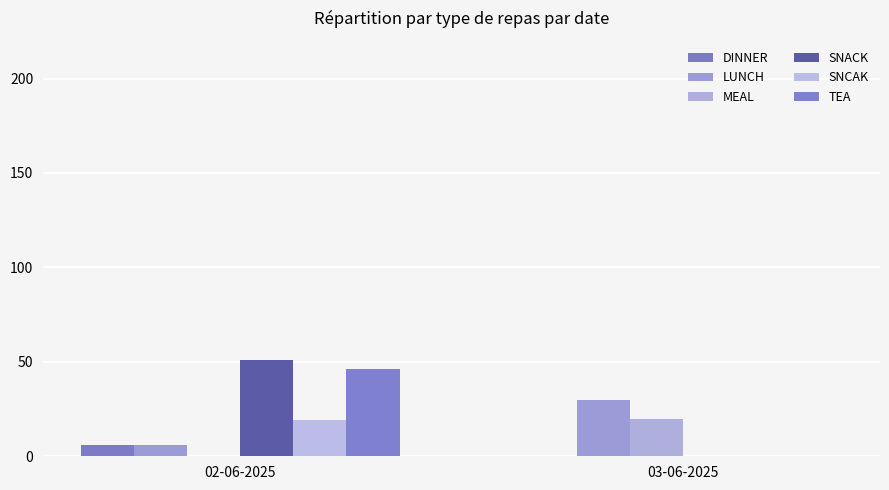

At which label is LUNCH closest to 18?

02-06-2025